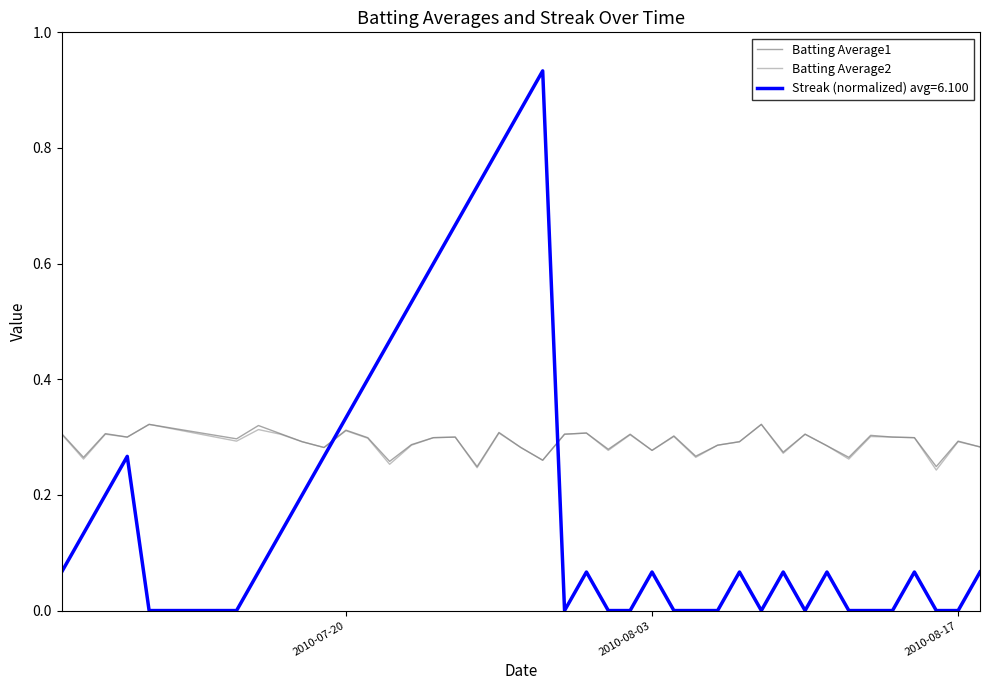

True or false: Batting Average2 and Batting Average1 intersect in this chart.

False